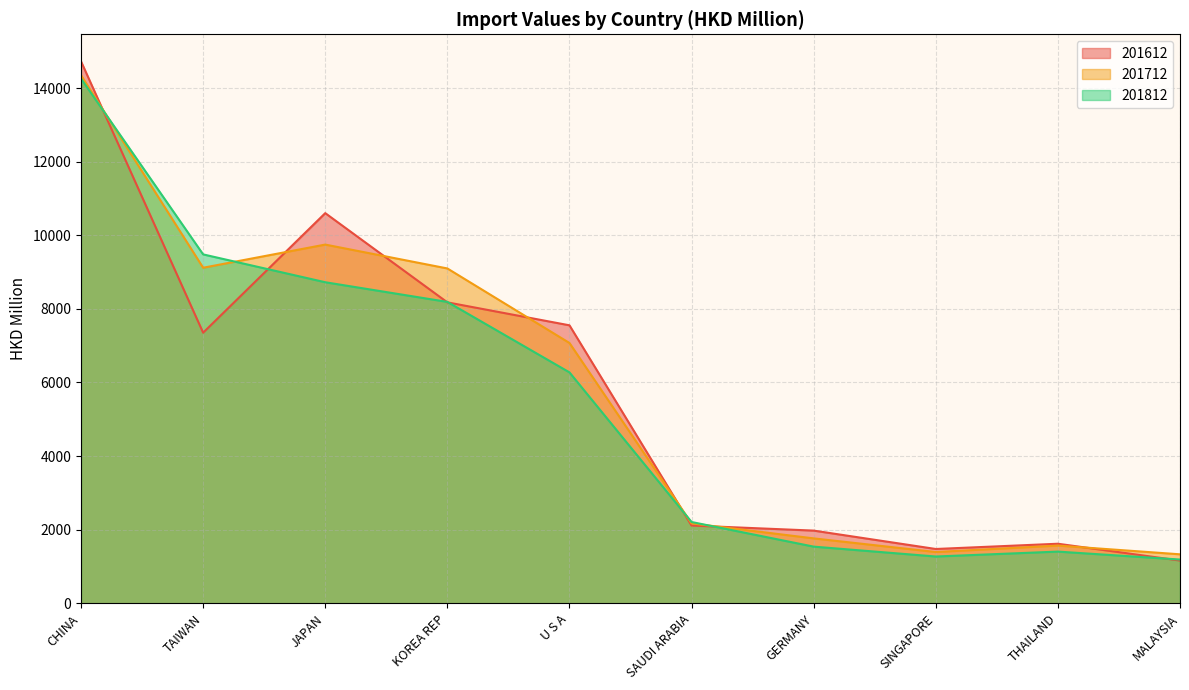

At which category does the chart reach its peak across all series?

CHINA